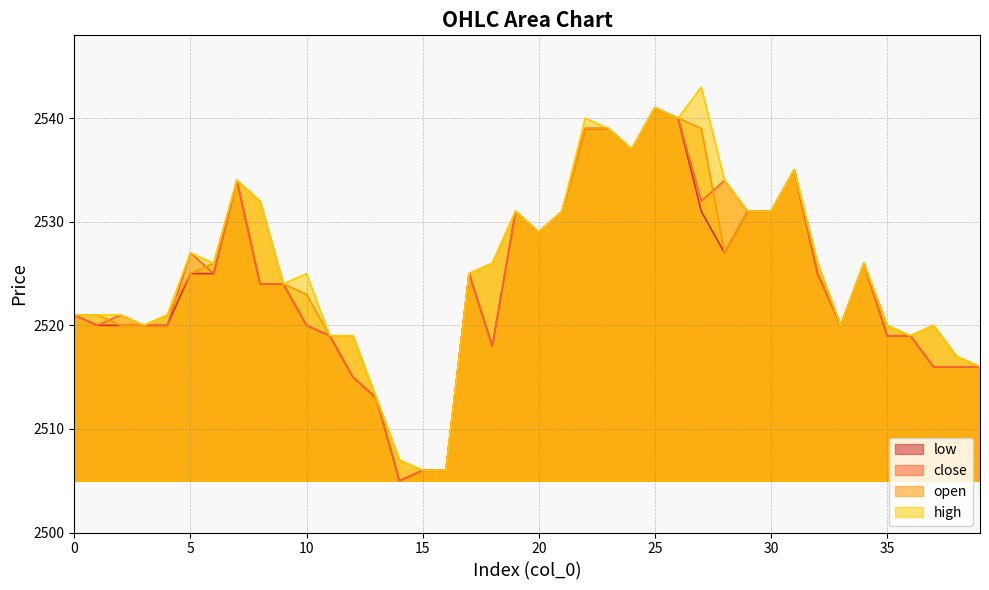

True or false: close and high intersect in this chart.

False